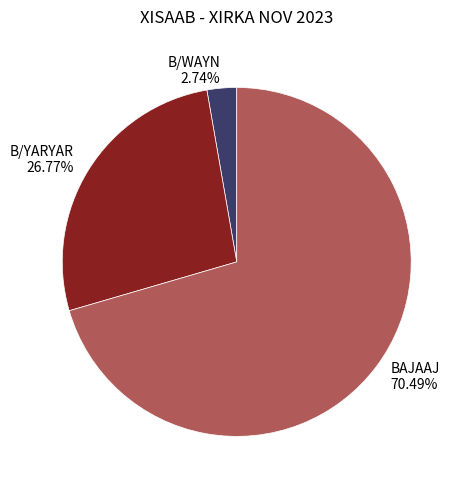

Approximately how many times larger is the value at BAJAAJ compared to B/WAYN?

25.7